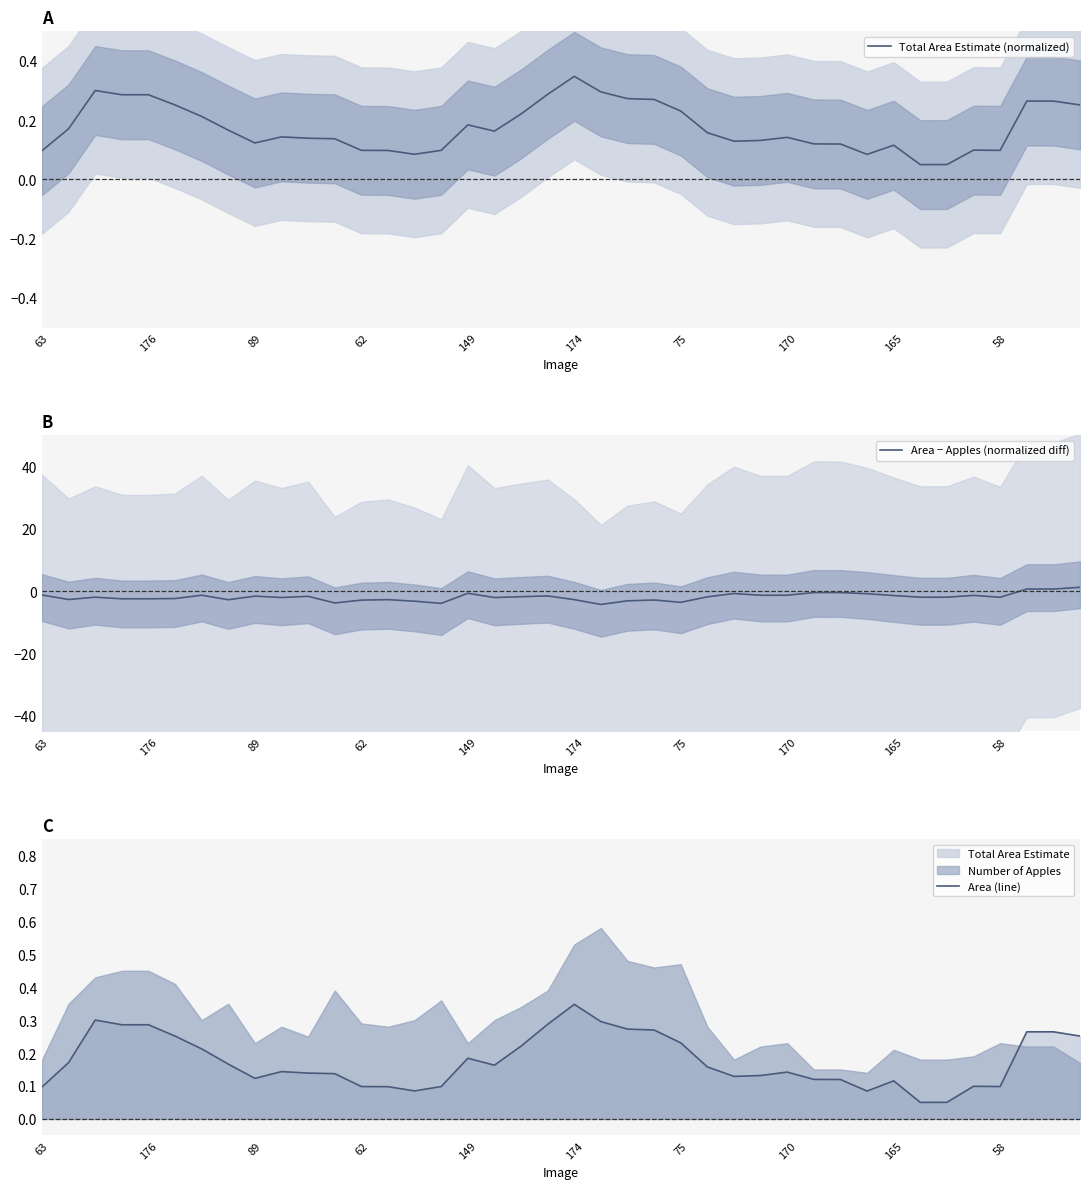

What is the label of the 30th point from the right?

10